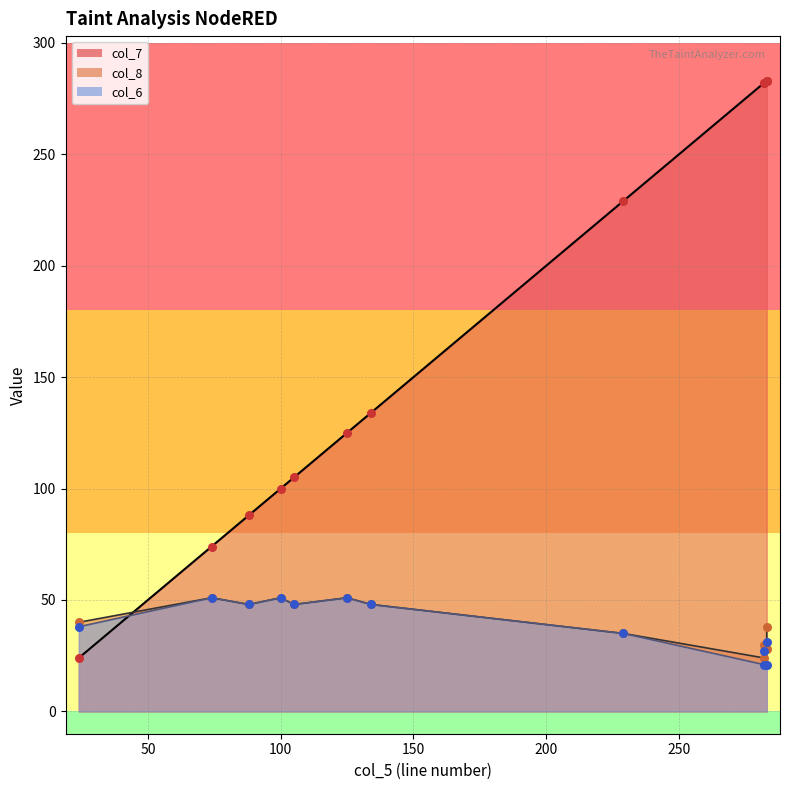

Which series reaches the maximum Y coordinate?

col_7